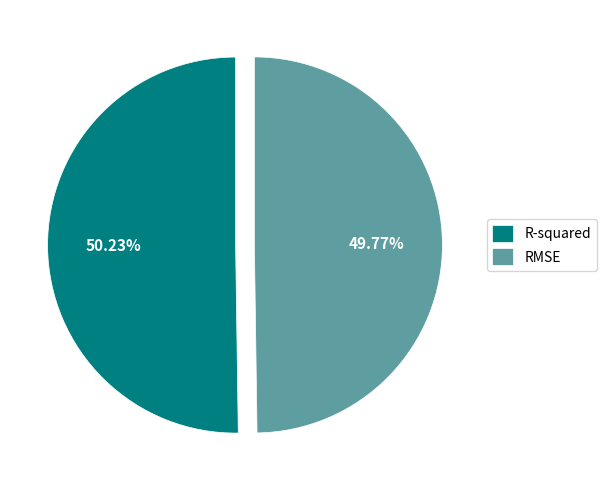

What percentage is NOT represented by R-squared?

49.8%